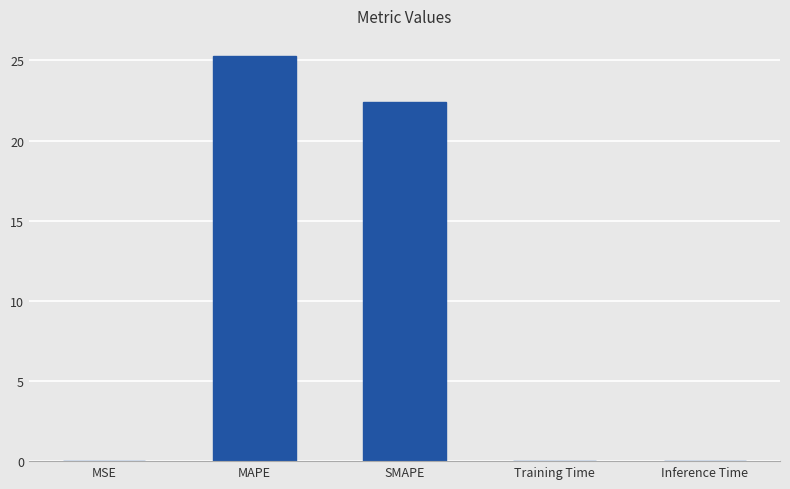

What is the maximum value shown in the chart?

25.3